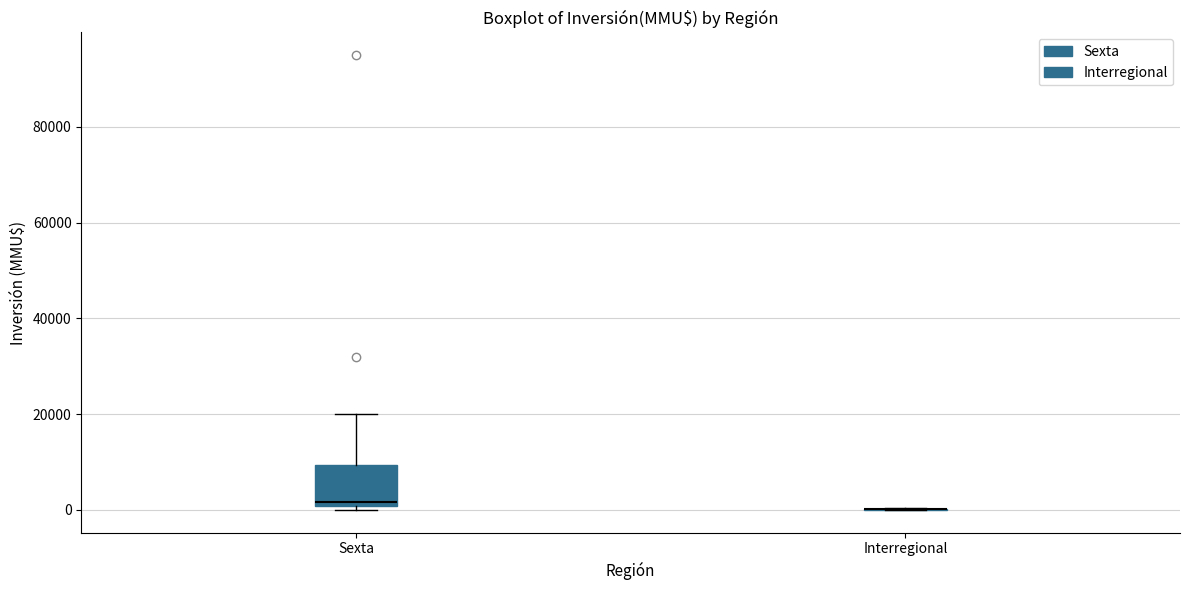

Reading left to right, transcribe this box plot: for each box, give where its median line is, the range the box spans, and where its two whiskers end, as read against the y-axis. The values are not printed on the chart, so give them approximately, as read against the axis.

Sexta: median 2000, box 0 to 10000, whiskers 0 (just below the box's lower edge) to 20000
Interregional: box collapsed to a line at 0, whiskers 0 to 0